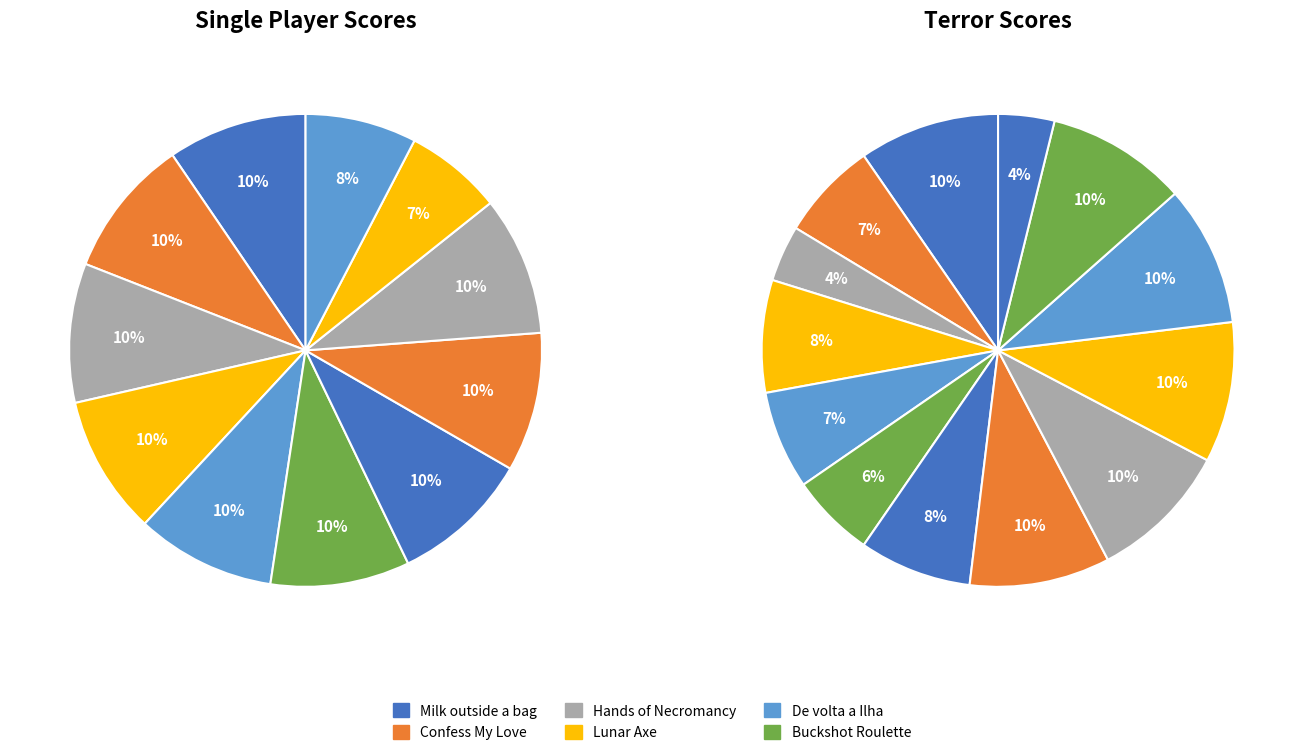

To the nearest percent, what percentage of the pie is 12?

8%